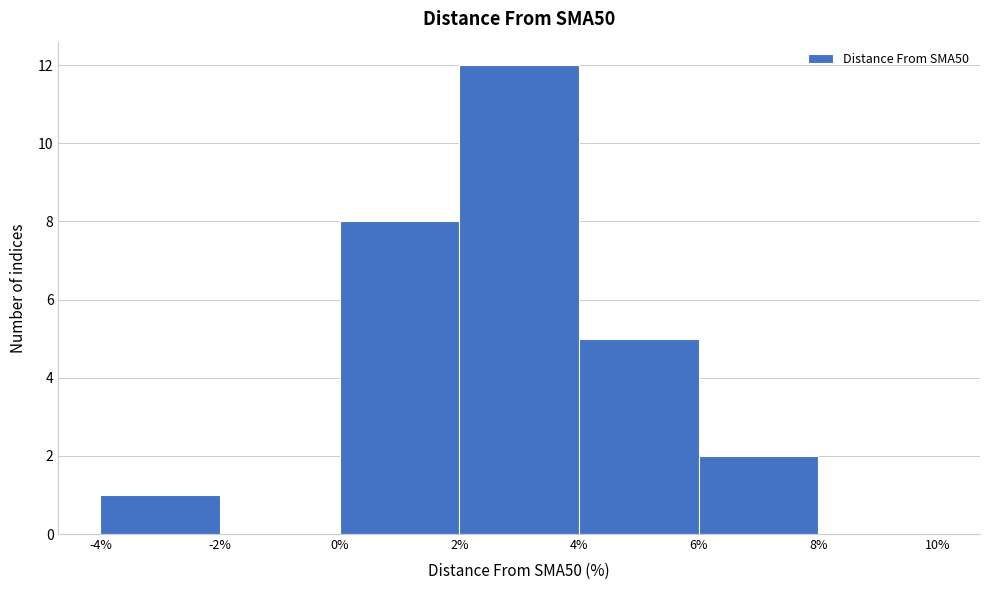

Reading left to right, transcribe this chart: for each bar, give the range it covers on the x-axis and its height. The values are not printed on the chart, so give them approximately, as read against the axis.

-4% to -2%: 1
-2% to 0%: 0
0% to 2%: 8
2% to 4%: 12
4% to 6%: 5
6% to 8%: 2
8% to 10%: 0